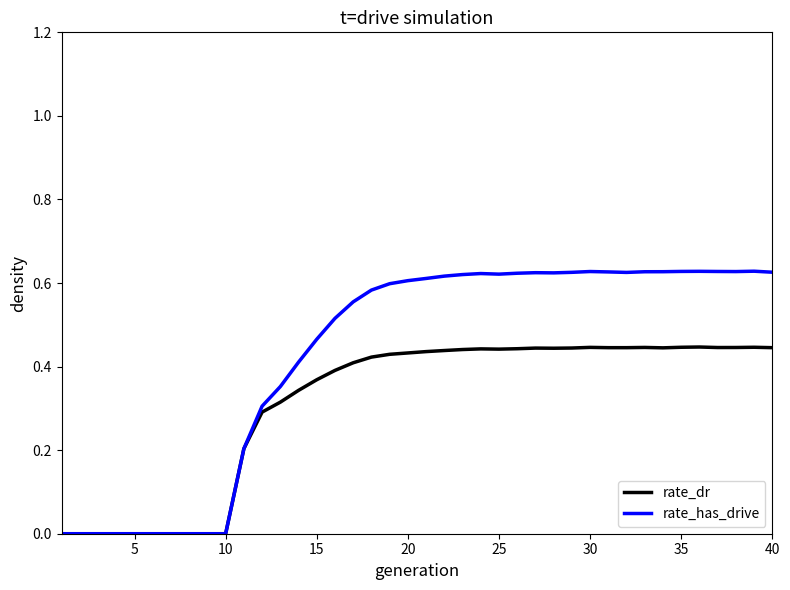

Count the rate_dr values in the range 0 to 1.

40